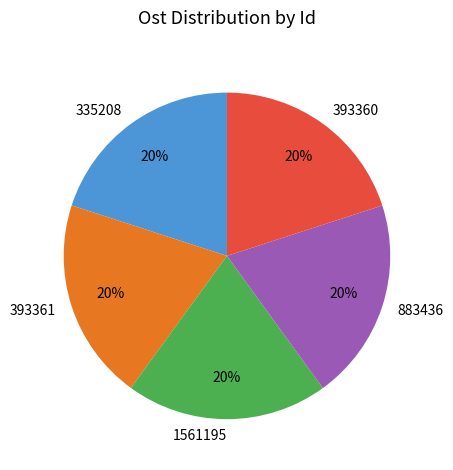

To the nearest percent, what is the combined percentage of 393360 and 335208?

40%